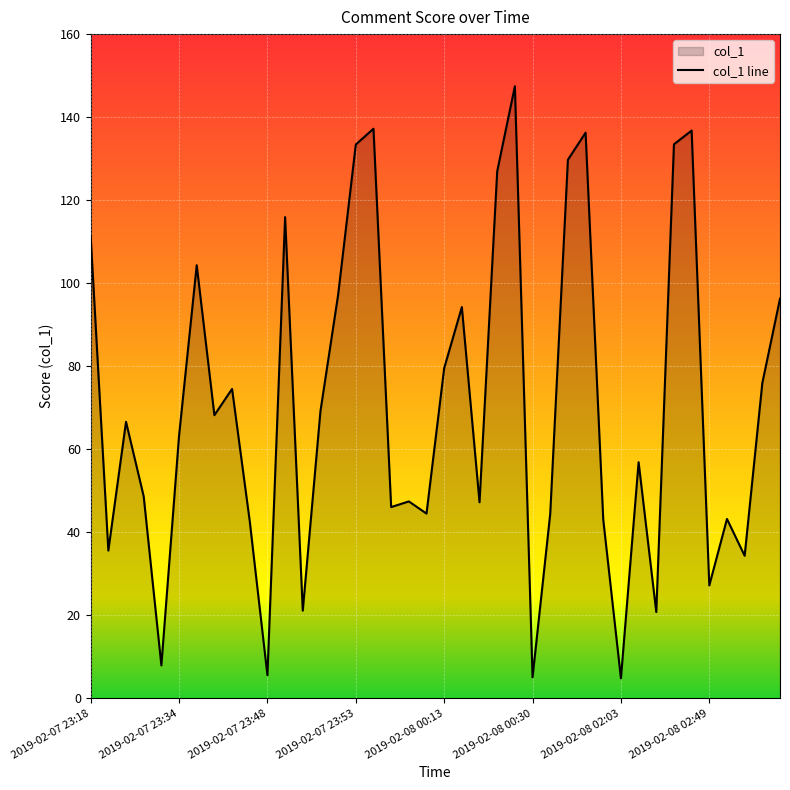

How many points are lower than both their immediate neighbors (excluding endpoints)?

13